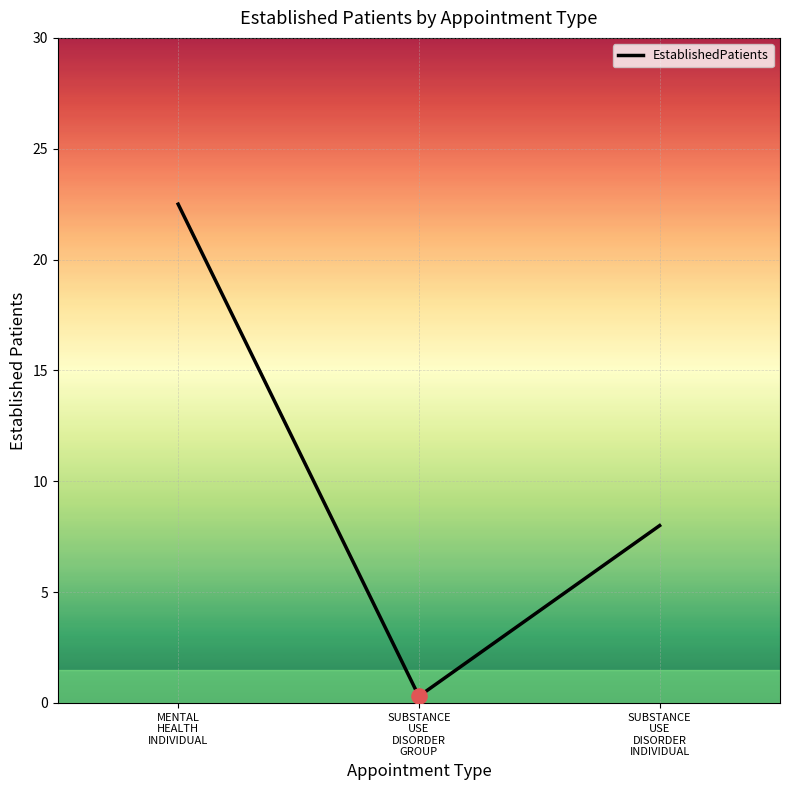

Between SUBSTANCE
USE
DISORDER
GROUP and SUBSTANCE
USE
DISORDER
INDIVIDUAL, which is larger?

SUBSTANCE
USE
DISORDER
INDIVIDUAL